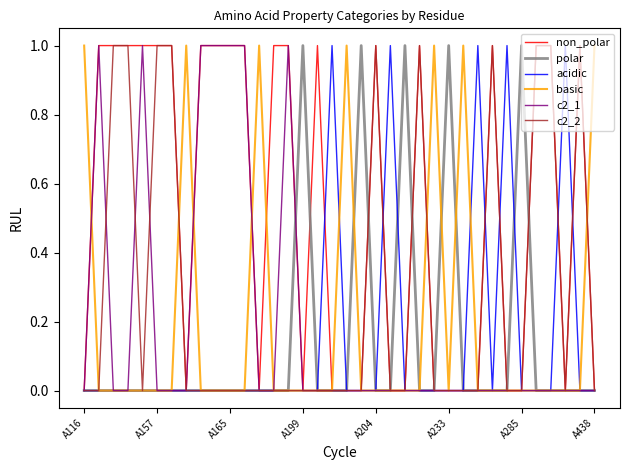

What is the difference between the maximum and minimum values in the non_polar series?

1